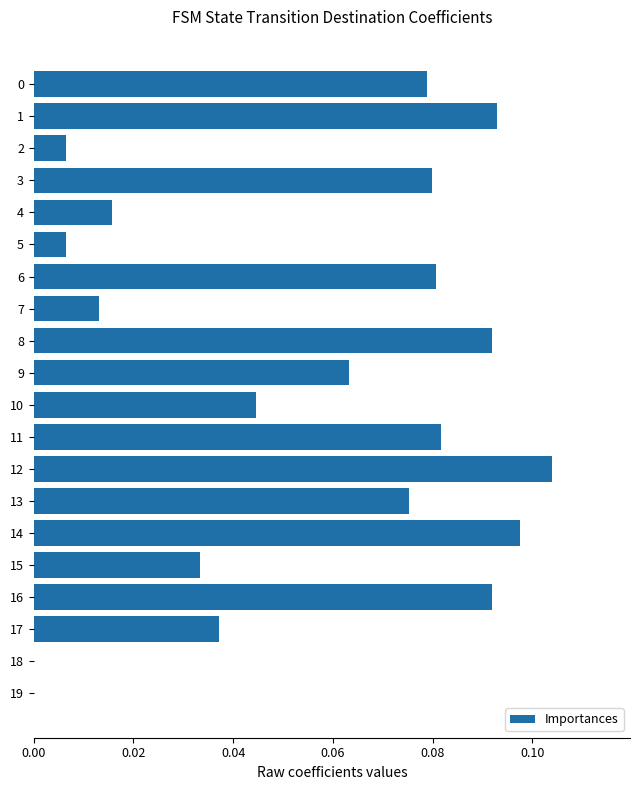

What is the sum of all values?

1.1